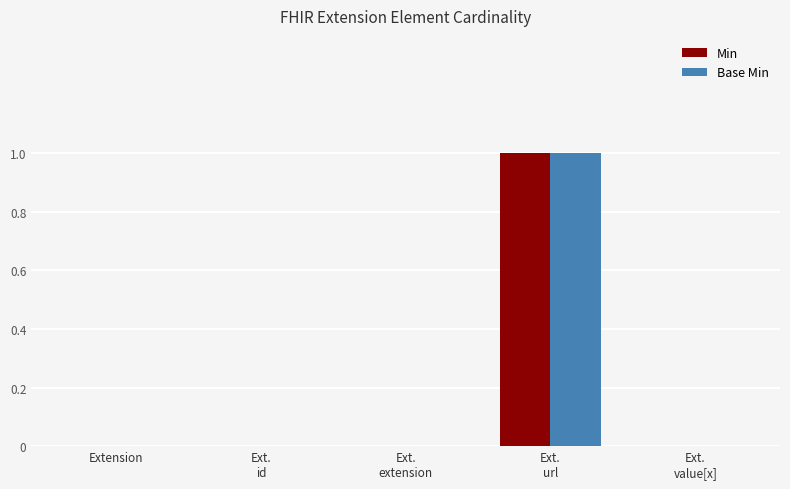

Reading left to right, what are all the values shown in this chart?

Min: 0	0	0	1	0
Base Min: 0	0	0	1	0